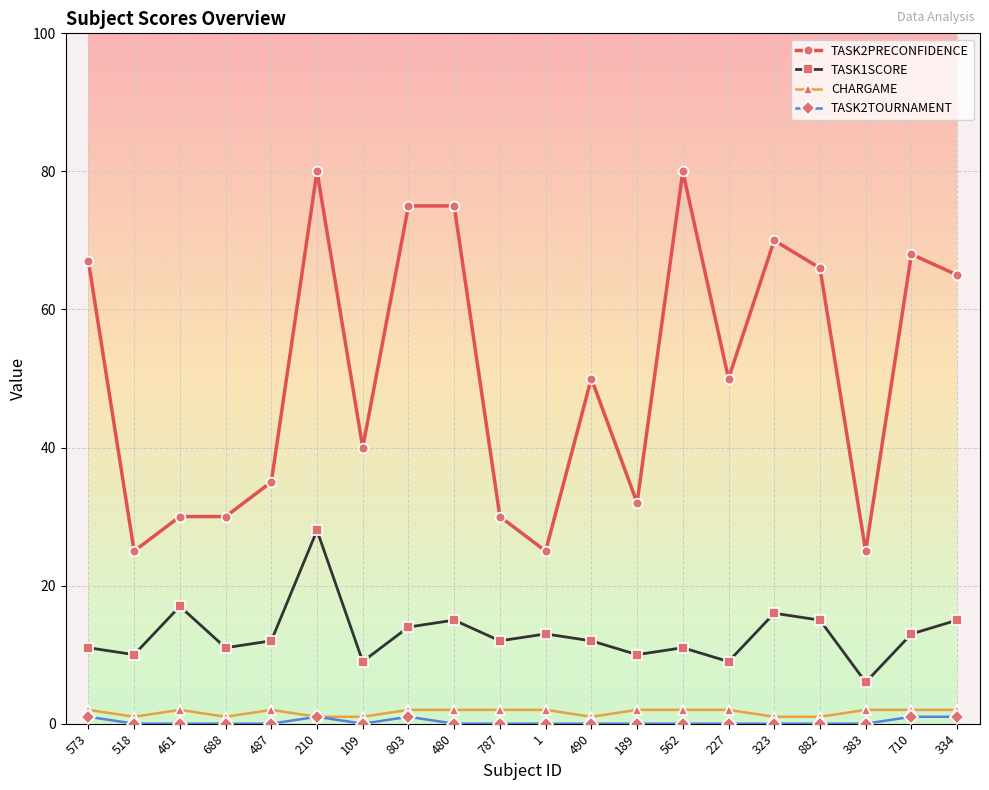

Between 210 and 787, which series saw the biggest shift?

TASK2PRECONFIDENCE